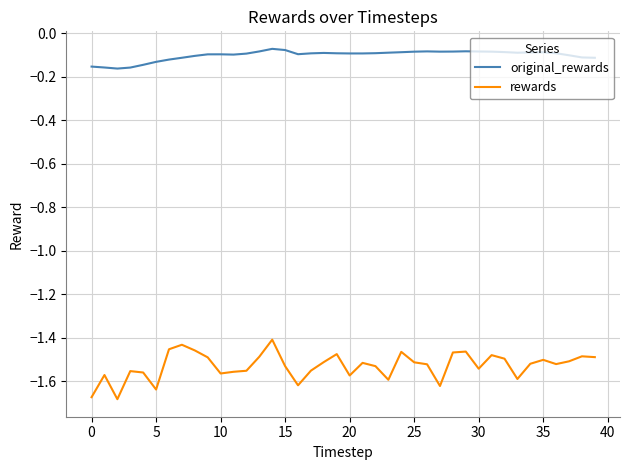

In rewards, how many points are lower than both neighbors (excluding endpoints)?

10